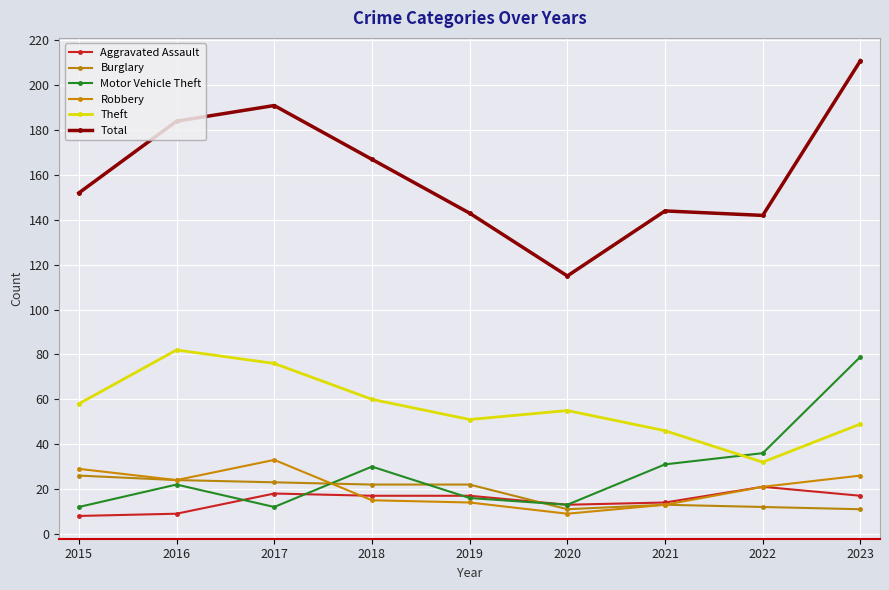

At which label does Total reach its peak?

2023